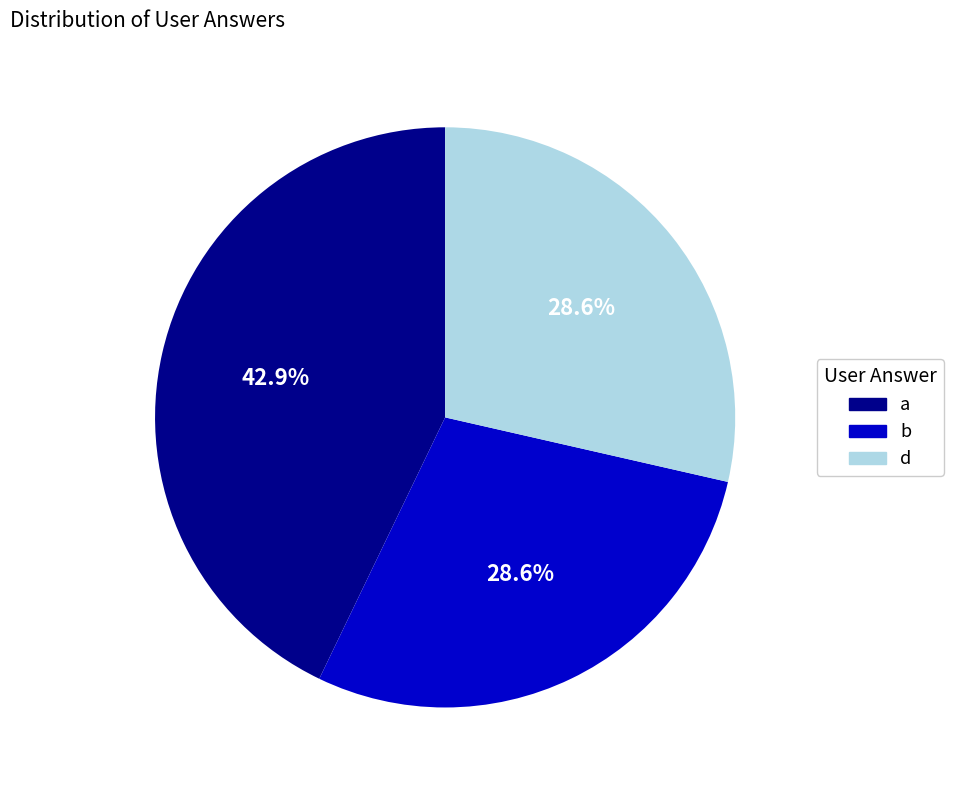

To the nearest percent, what percentage of the pie is a?

43%